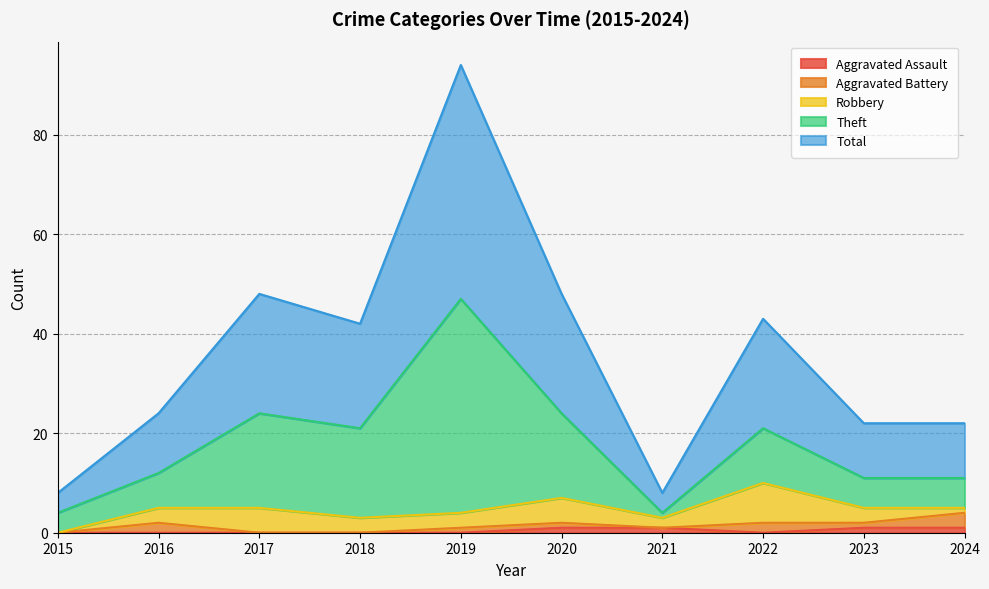

What is the value of the Theft point at the 4th from the left?

18